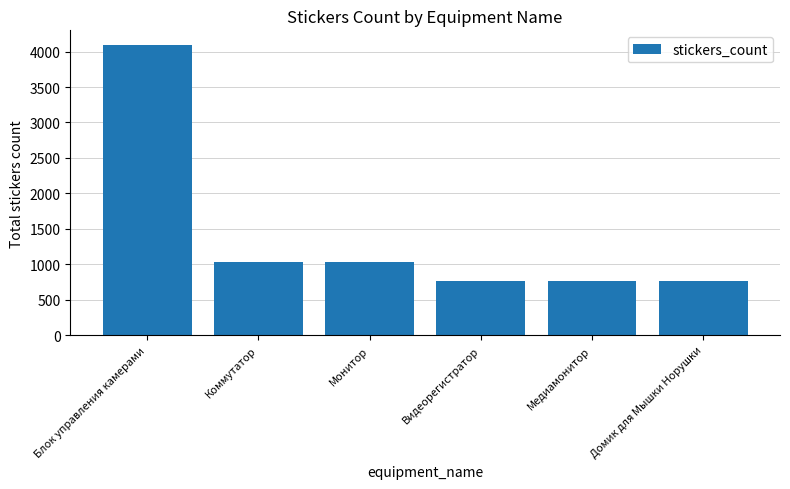

What is the change in value from Монитор to Домик для Мышки Норушки?

-256